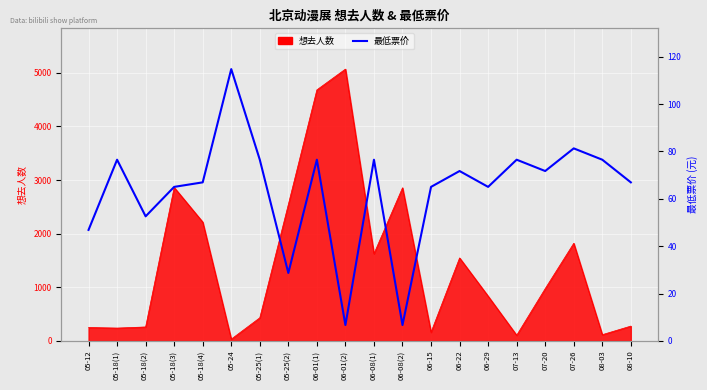

The value at 06-29 is 4004.4. True or false?

False